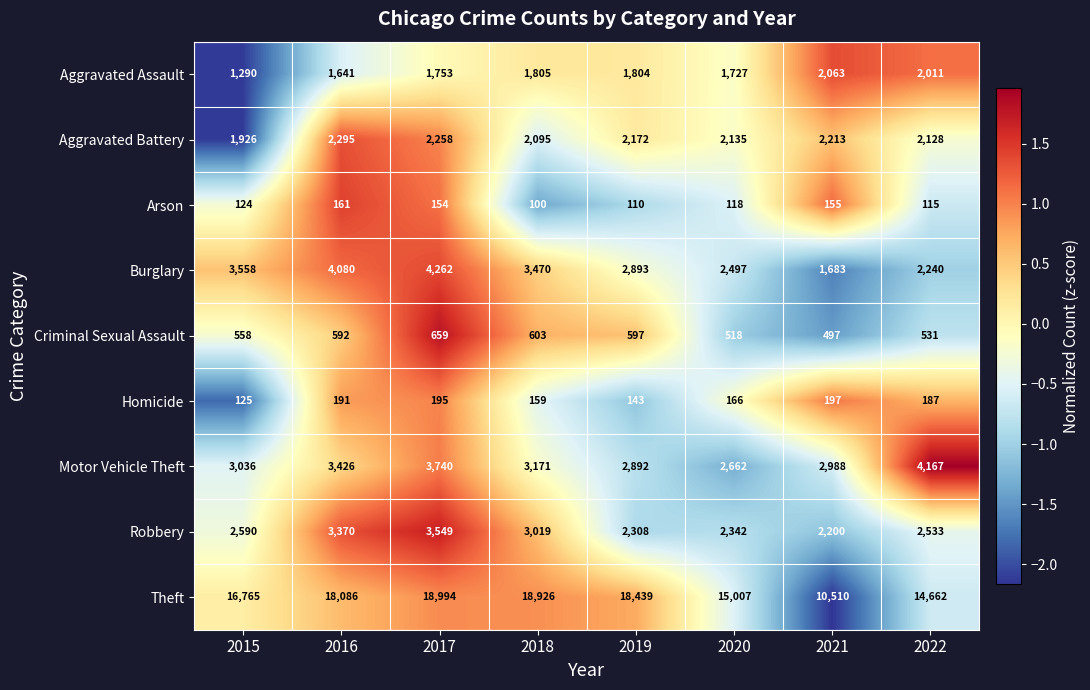

Where is Aggravated Battery nearest to the value 2110?

2018